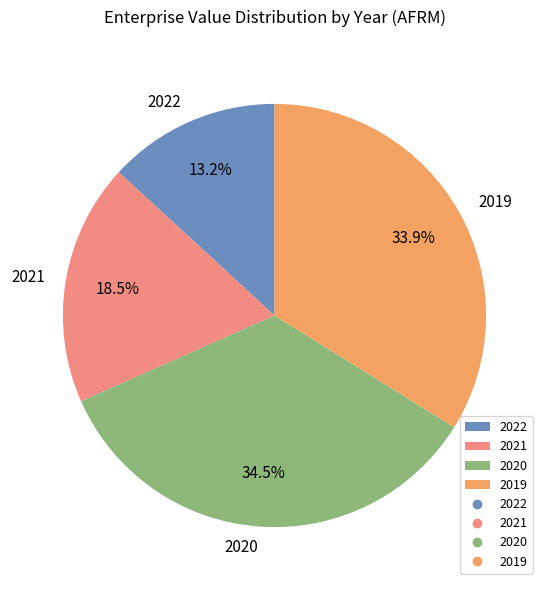

To the nearest percent, what portion does 2019 represent?

34%